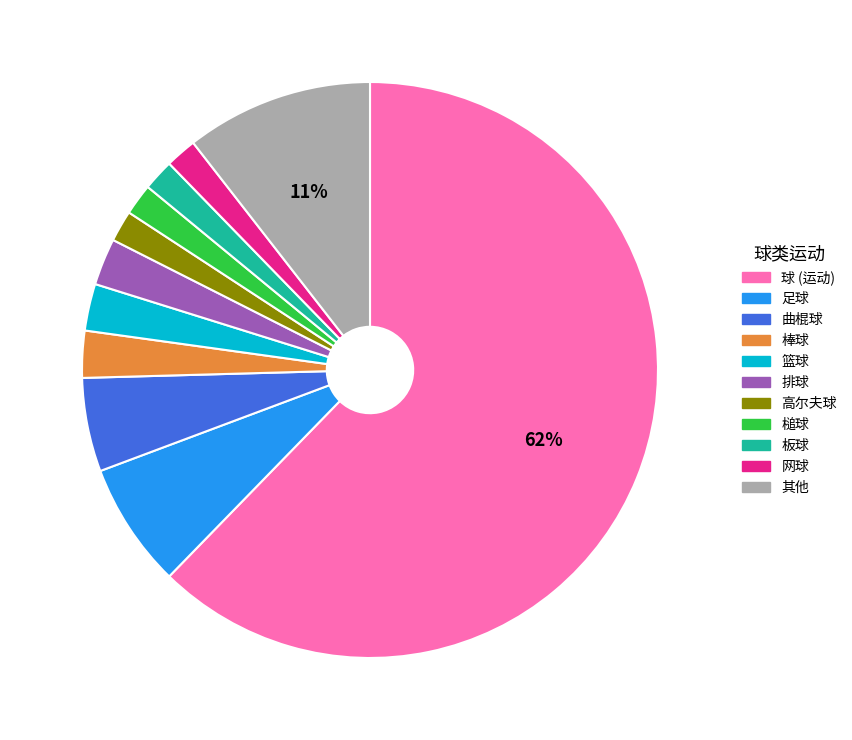

How many segments does this pie chart have?

11